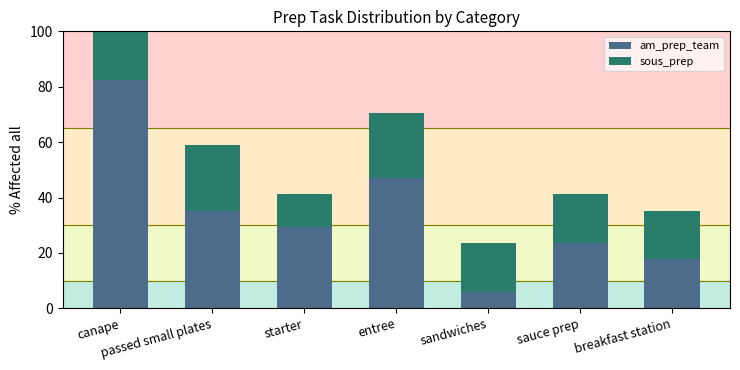

What is the sum of the am_prep_team values at breakfast station and entree?

64.7